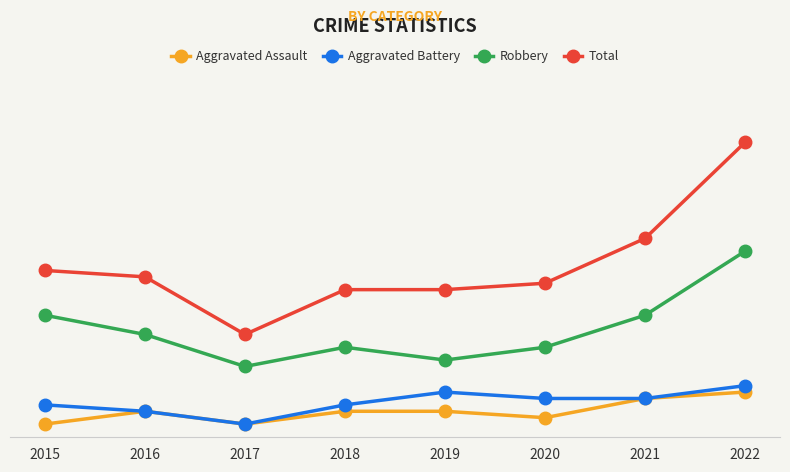

Which series has the largest range (max minus min)?

Total